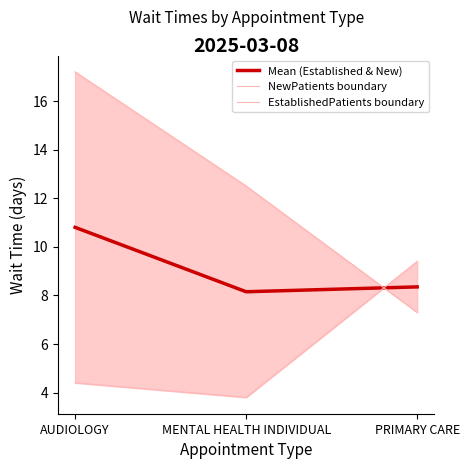

What are all the series names shown in the legend?

Mean (Established & New), NewPatients boundary, EstablishedPatients boundary